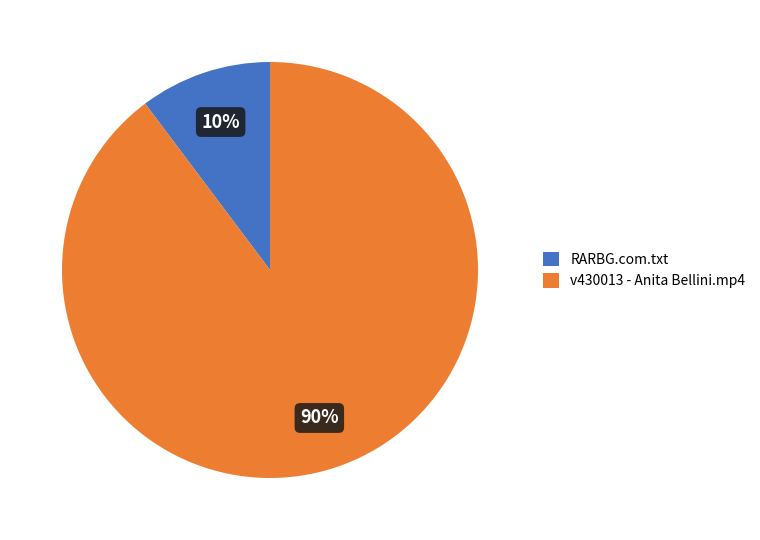

Which slice is the smallest?

RARBG.com.txt